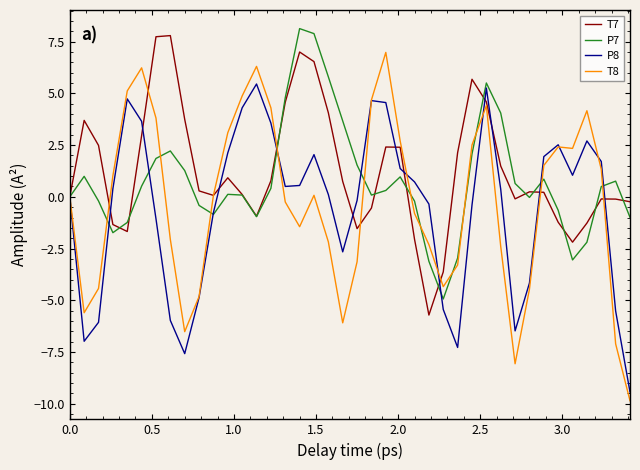

Which series has the largest range (max minus min)?

T8